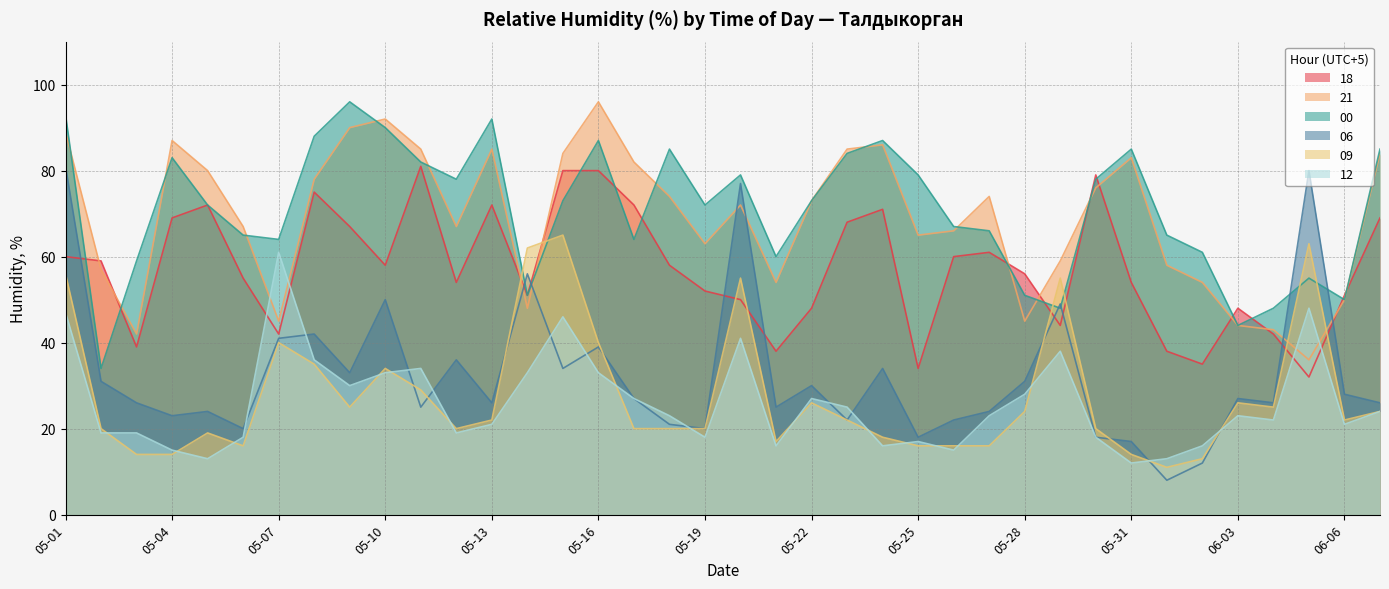

The value of 12 at 05-04 is 15. True or false?

True